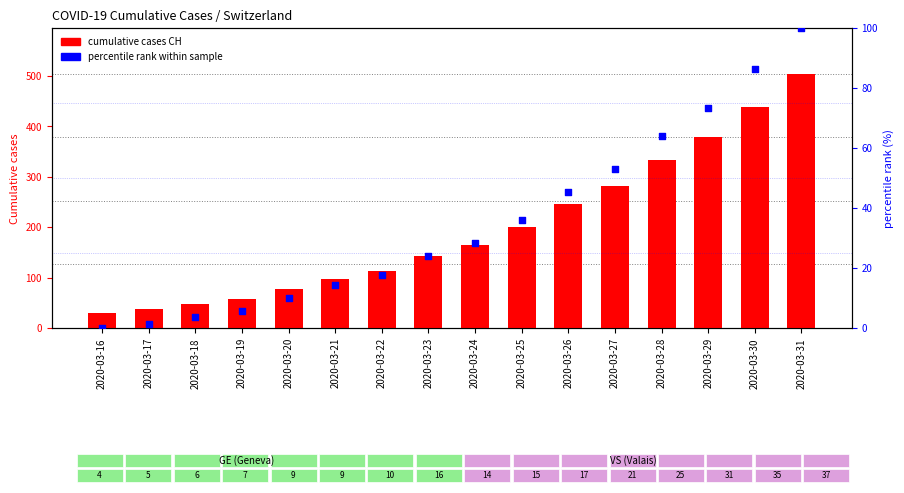

What are all the series names shown in the legend?

cumulative cases CH, percentile rank within sample